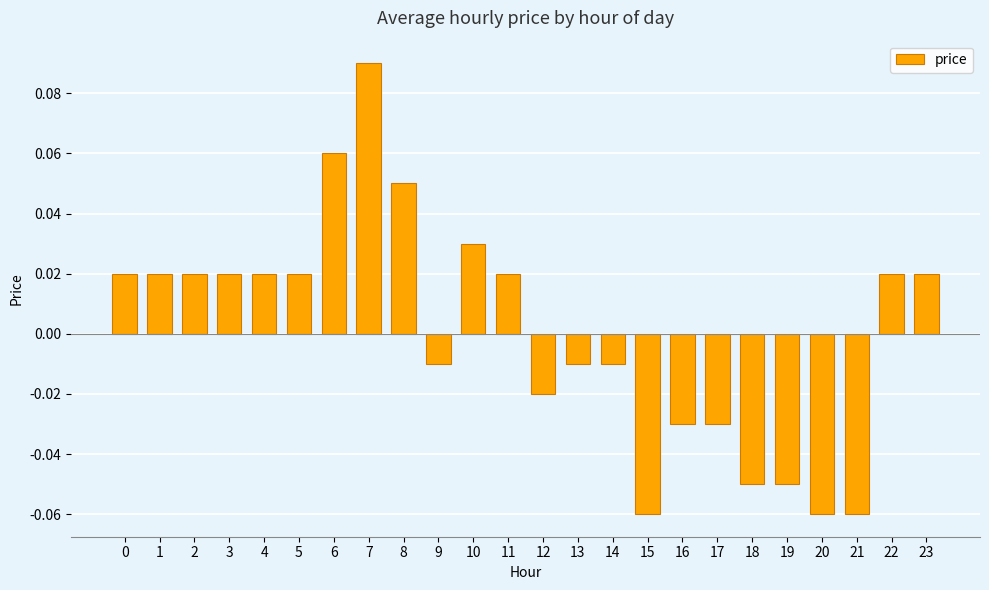

Which label corresponds to the largest value in the chart?

7